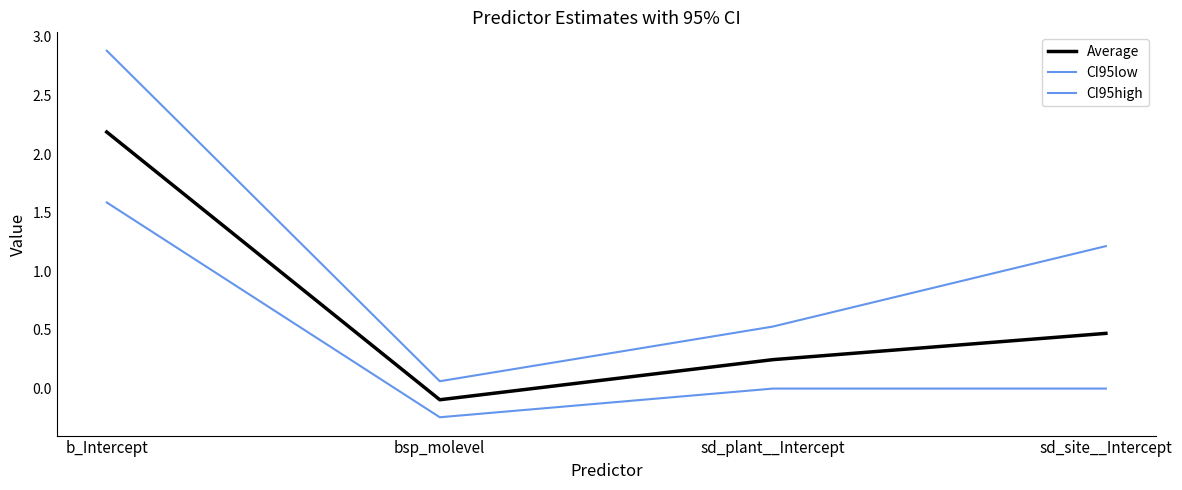

Is this an area chart (filled region under the line)?

No